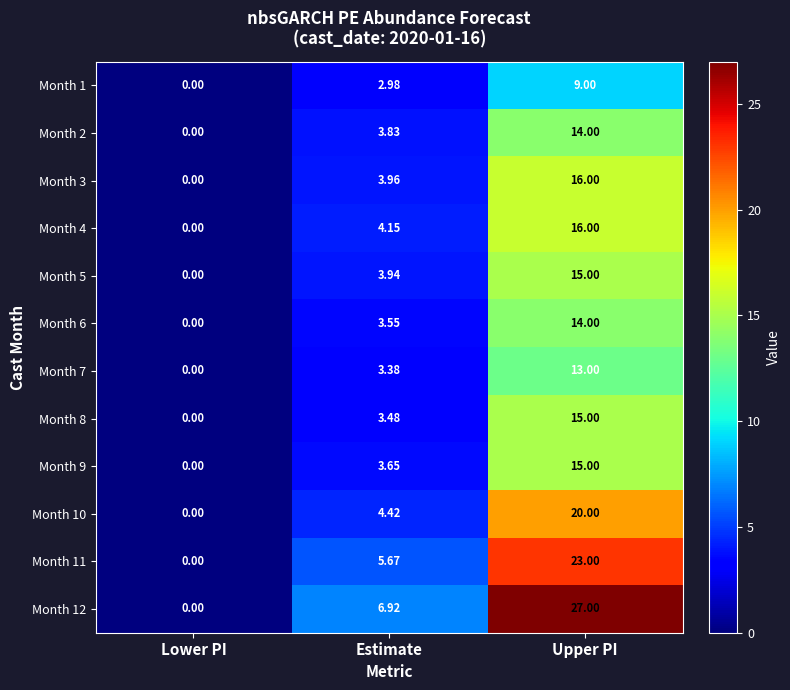

List the labels in order of Month 5 value, largest first.

Upper PI, Estimate, Lower PI